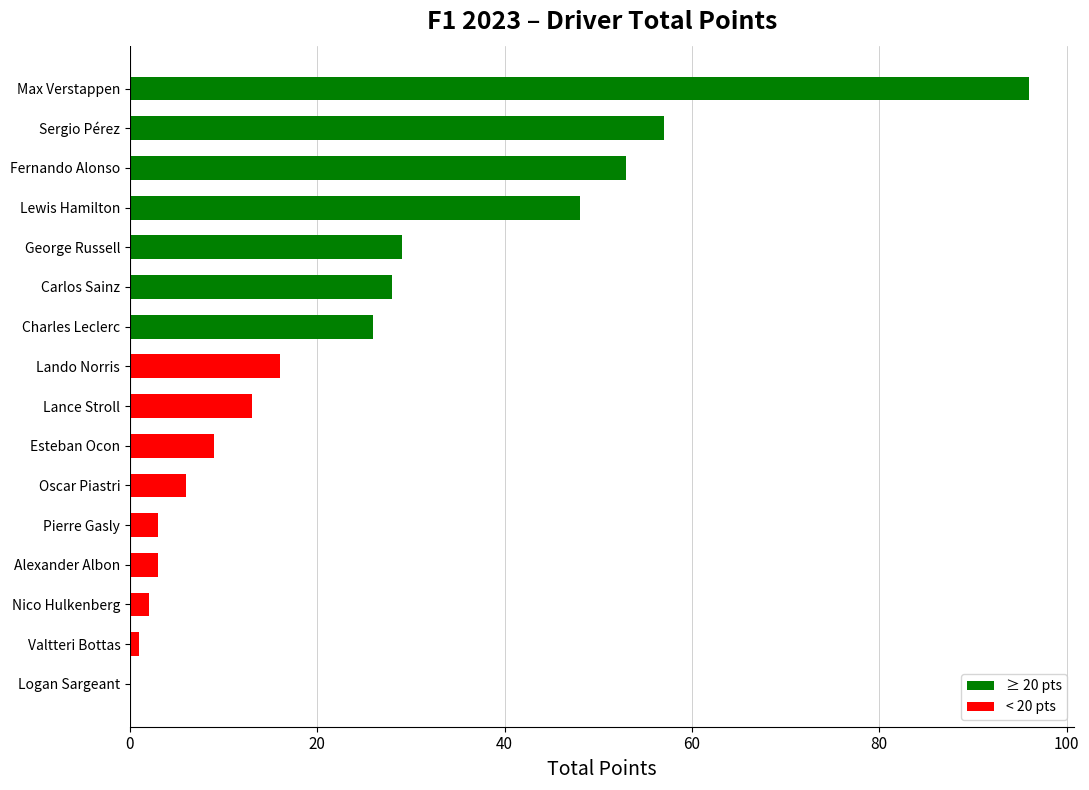

What is the sum of all values?

390